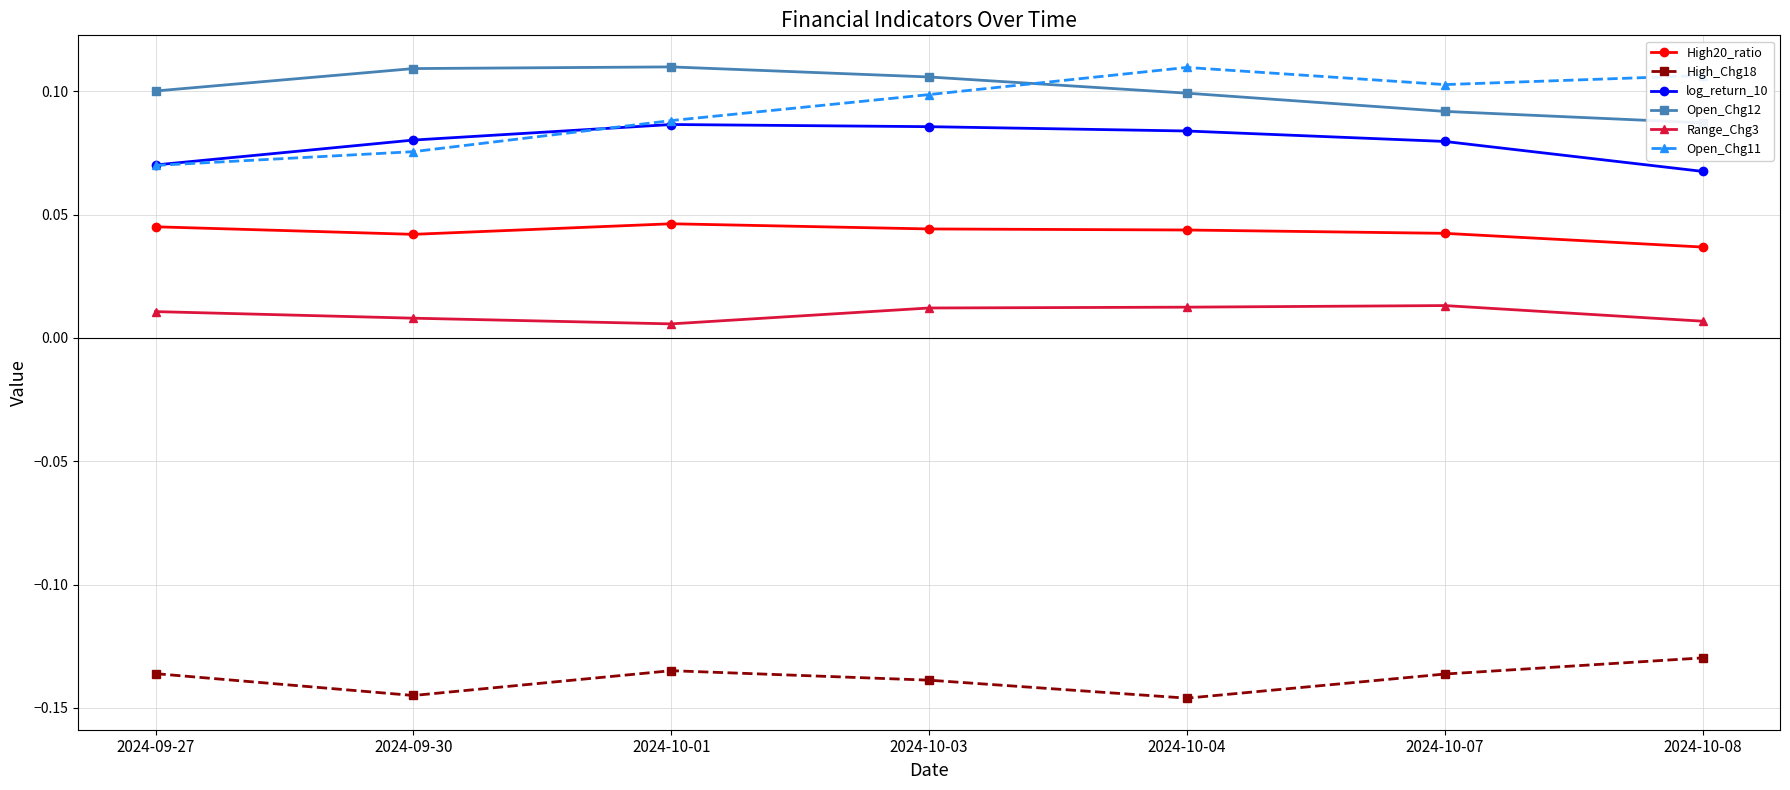

How many log_return_10 values are between 0 and 1?

7